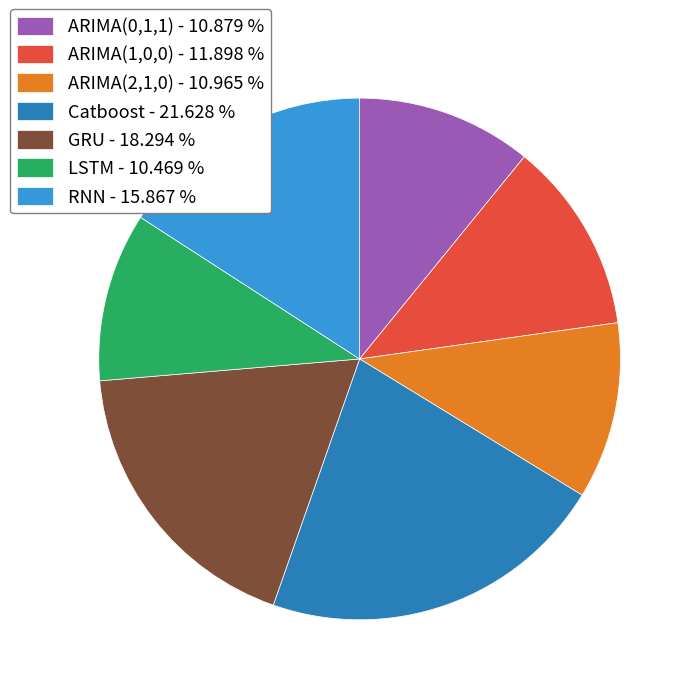

Is the sum of ARIMA(1,0,0) - 11.898 % and RNN - 15.867 % greater than half?

No